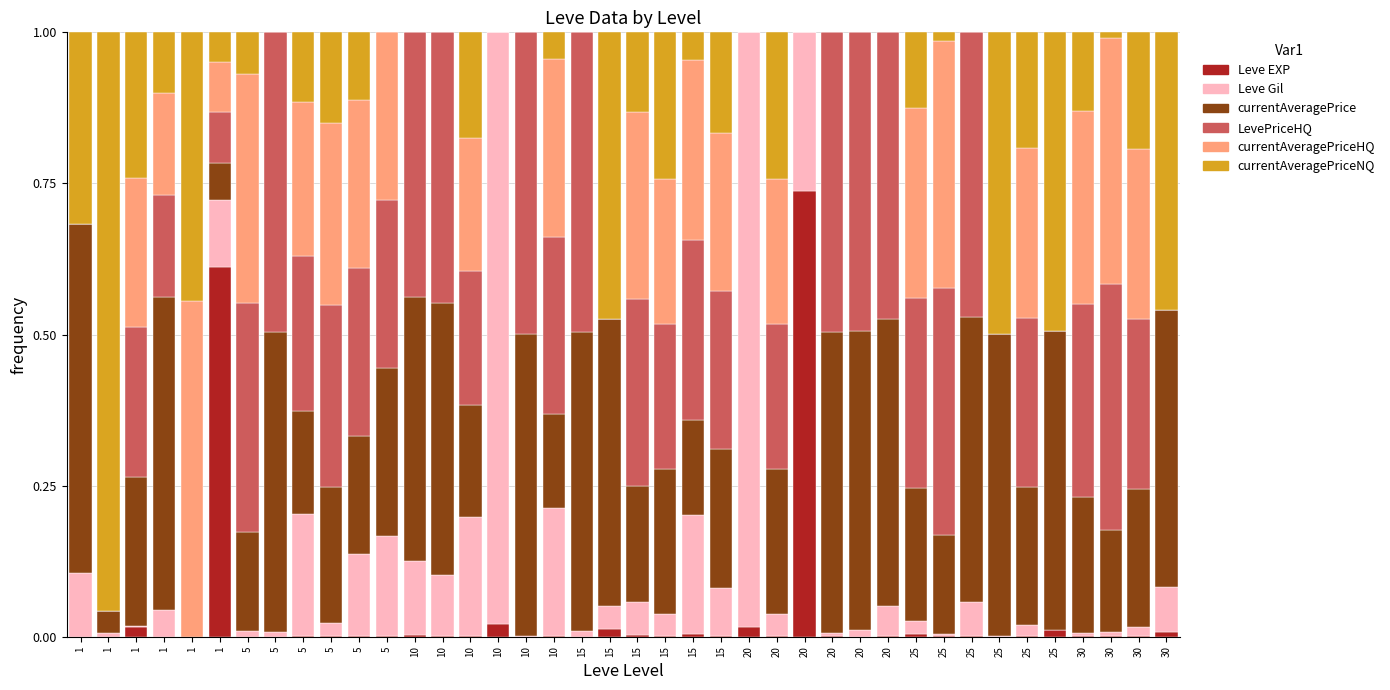

Rank the series at 5 from lowest to highest value.

Leve EXP, Leve Gil, currentAveragePriceNQ, currentAveragePrice, LevePriceHQ, currentAveragePriceHQ